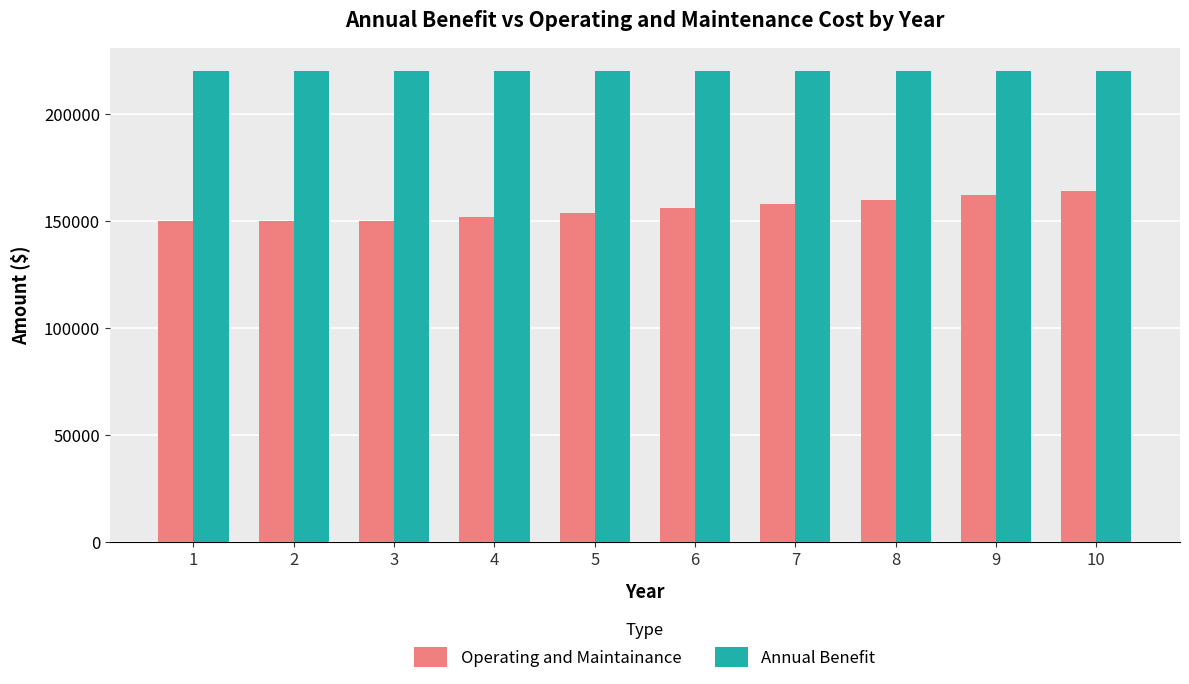

Which series has the widest spread of values?

Operating and Maintainance